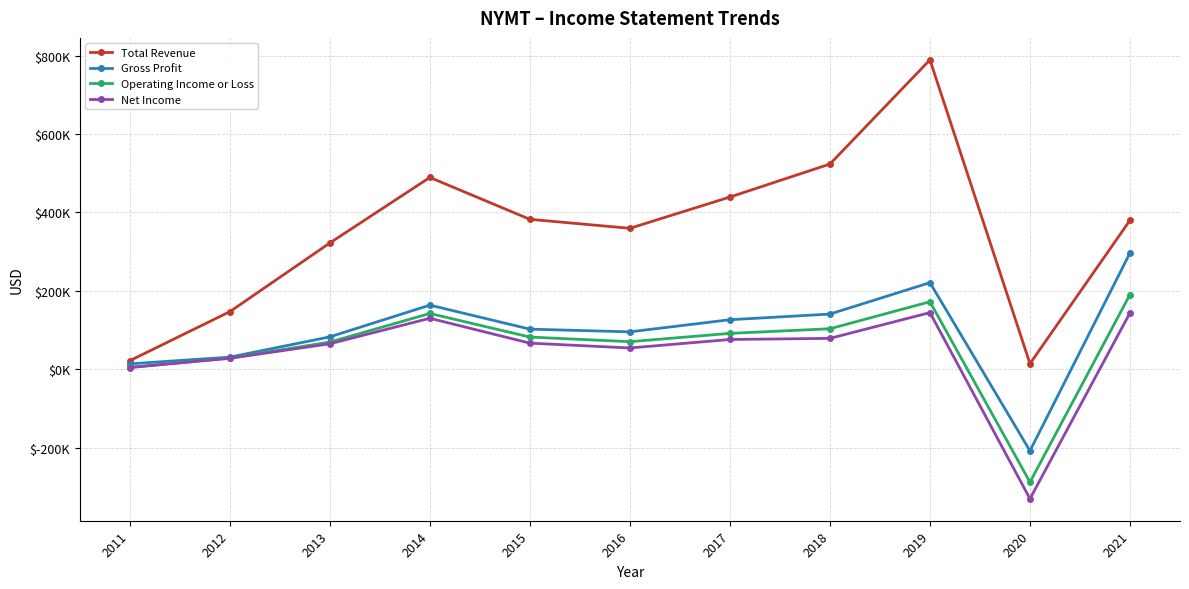

True or false: Gross Profit and Operating Income or Loss cross at least once.

False